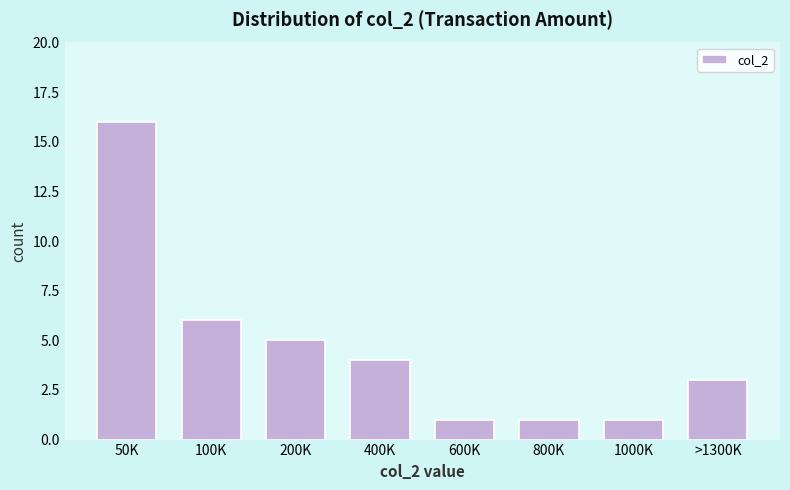

Reading left to right, extract all data points from this chart.

16	6	5	4	1	1	1	3